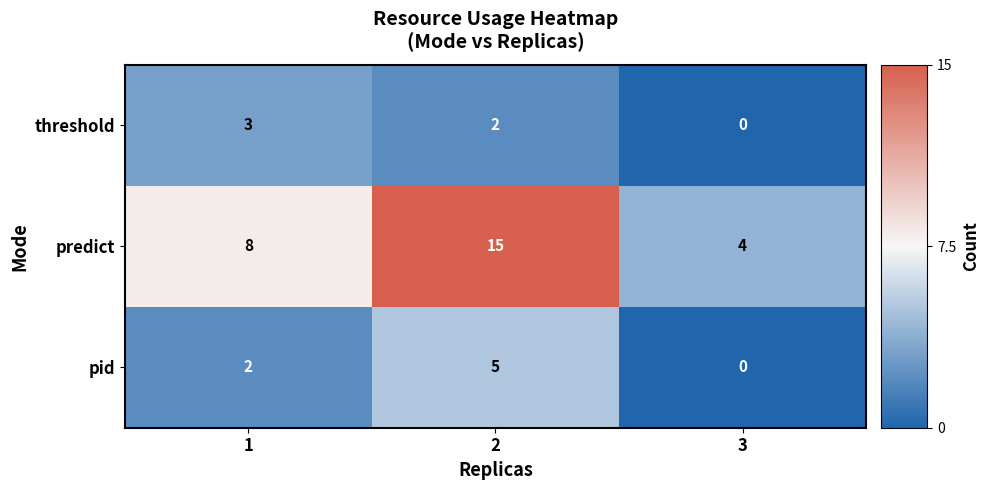

Rank the series by their maximum value, from highest to lowest.

predict, pid, threshold